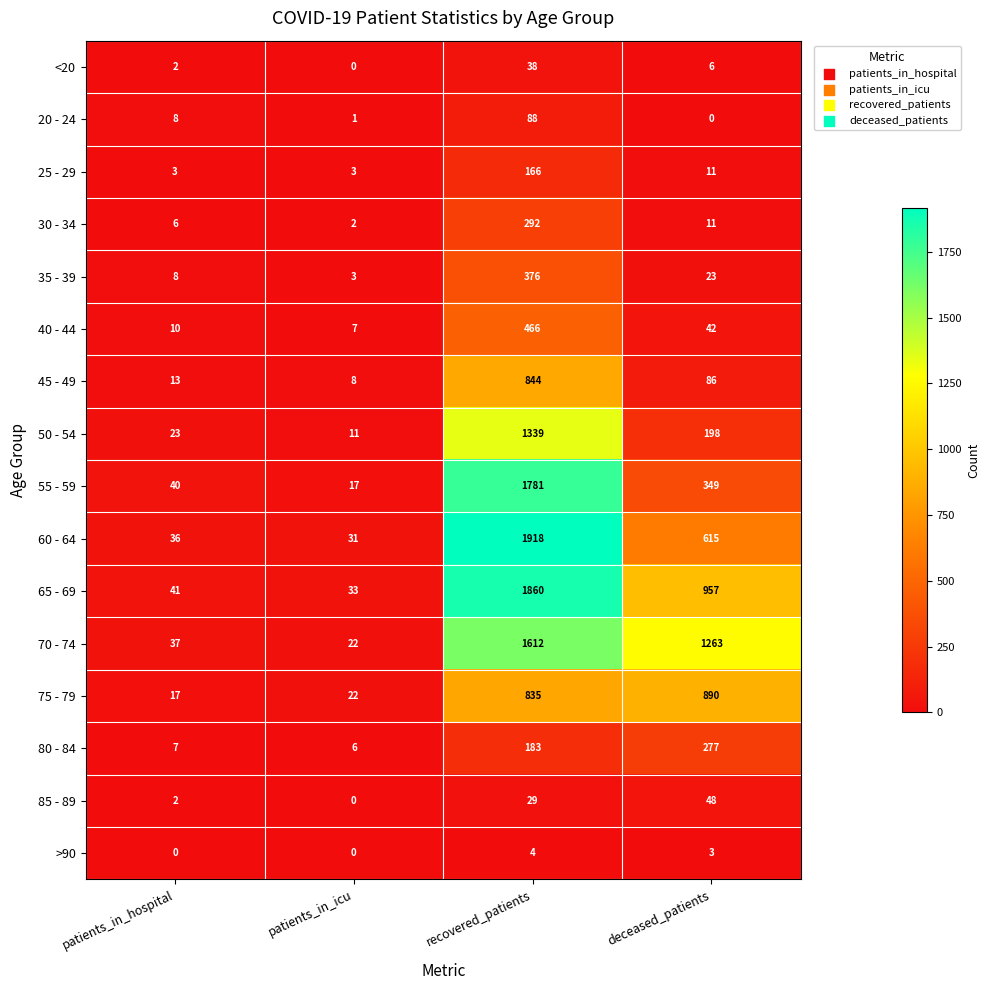

Where is 30 - 34 nearest to the value 147?

deceased_patients